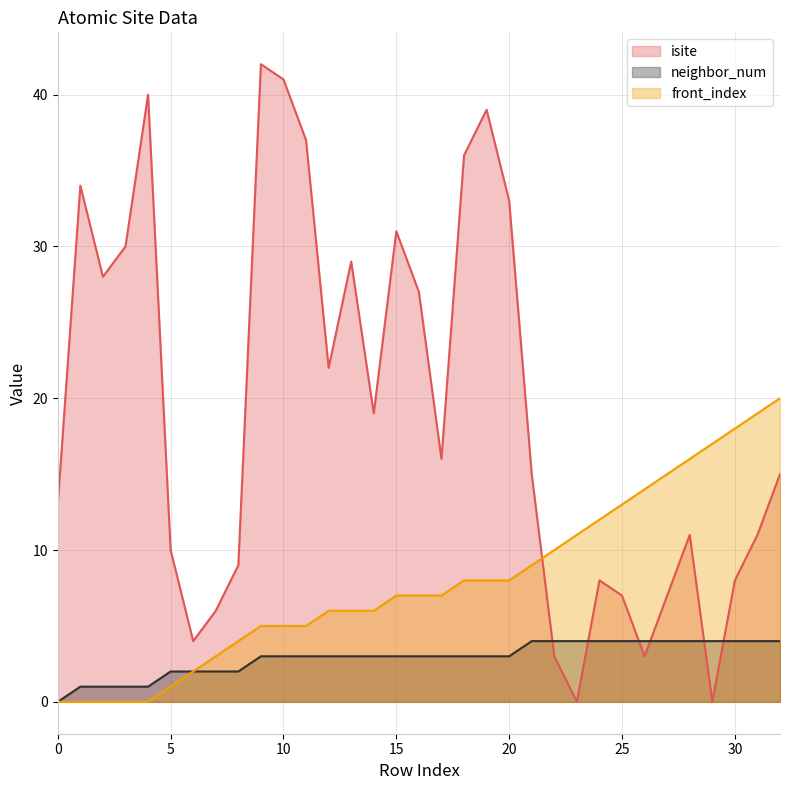

Which has a higher value, 25 or 26?

25